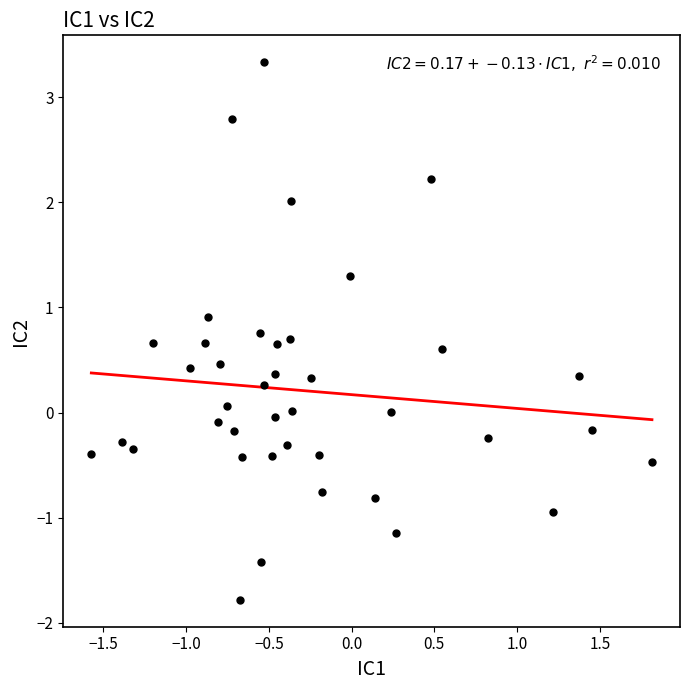

What is the range of Y values (max minus min)?

5.1